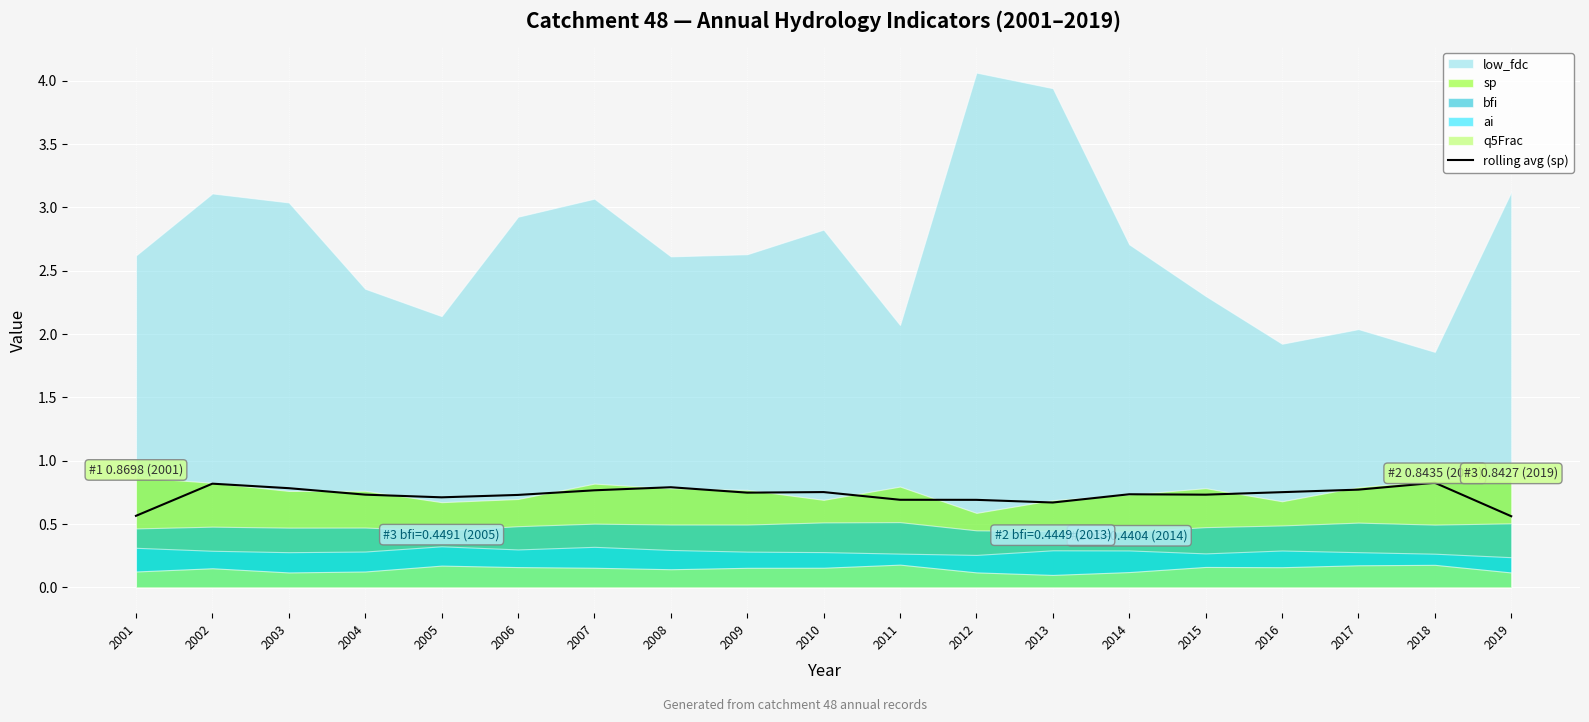

The chart shows a value of 0.7 at 2005. True or false?

True